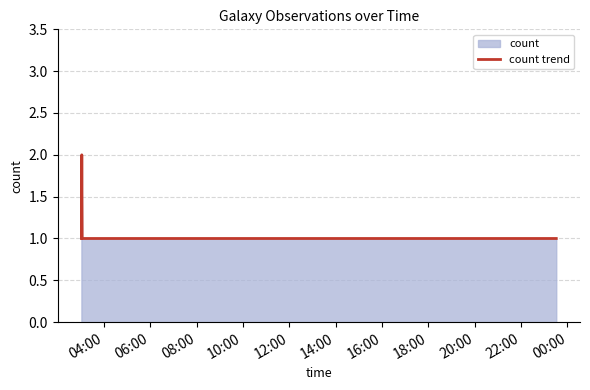

How many points are higher than both their immediate neighbors (excluding endpoints)?

1